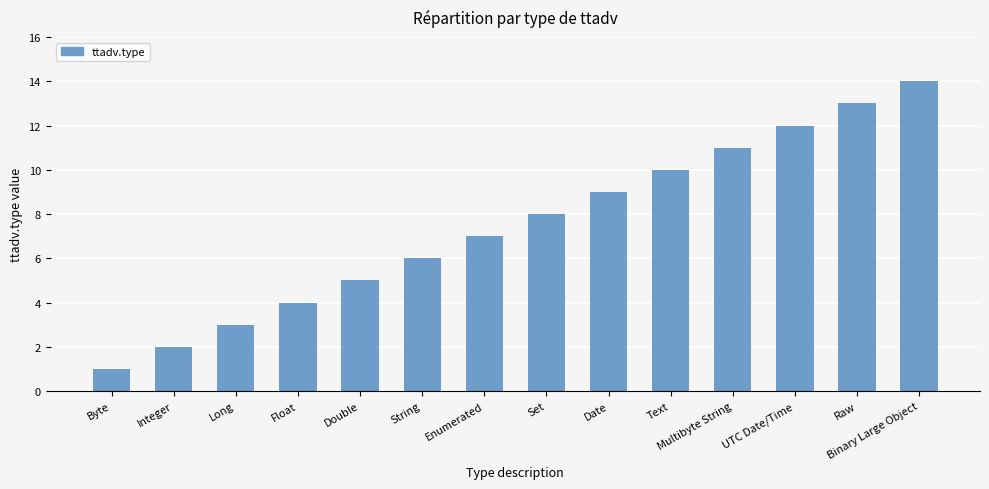

List the labels in order of value, largest first.

Binary Large Object, Raw, UTC Date/Time, Multibyte String, Text, Date, Set, Enumerated, String, Double, Float, Long, Integer, Byte